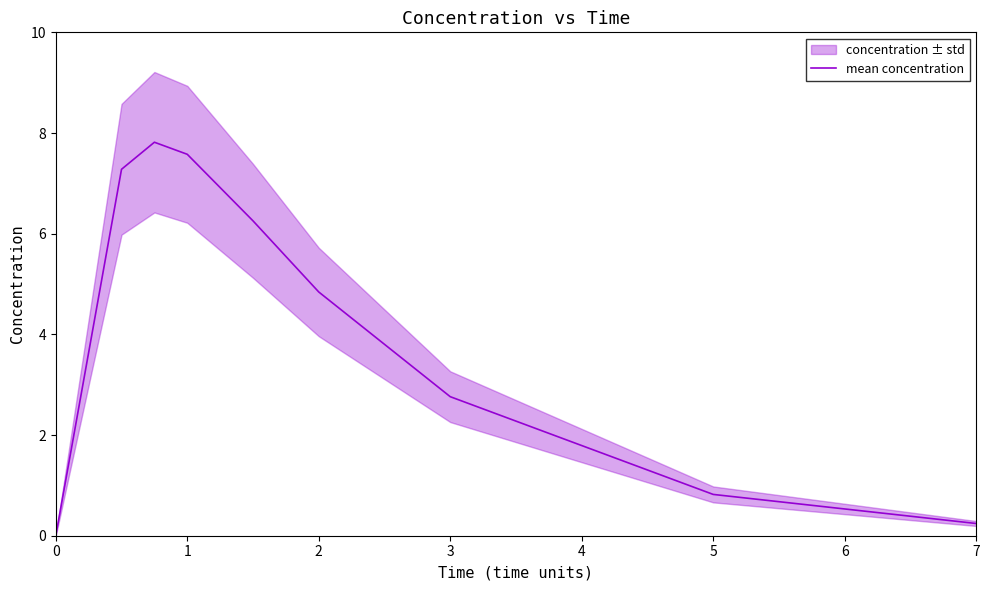

The value of mean concentration at 0 is 0.0. True or false?

True